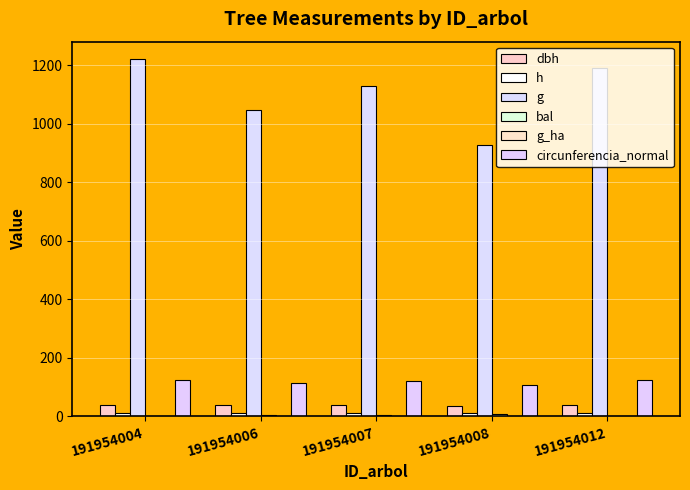

Which series changed the most between 191954004 and 191954012?

g